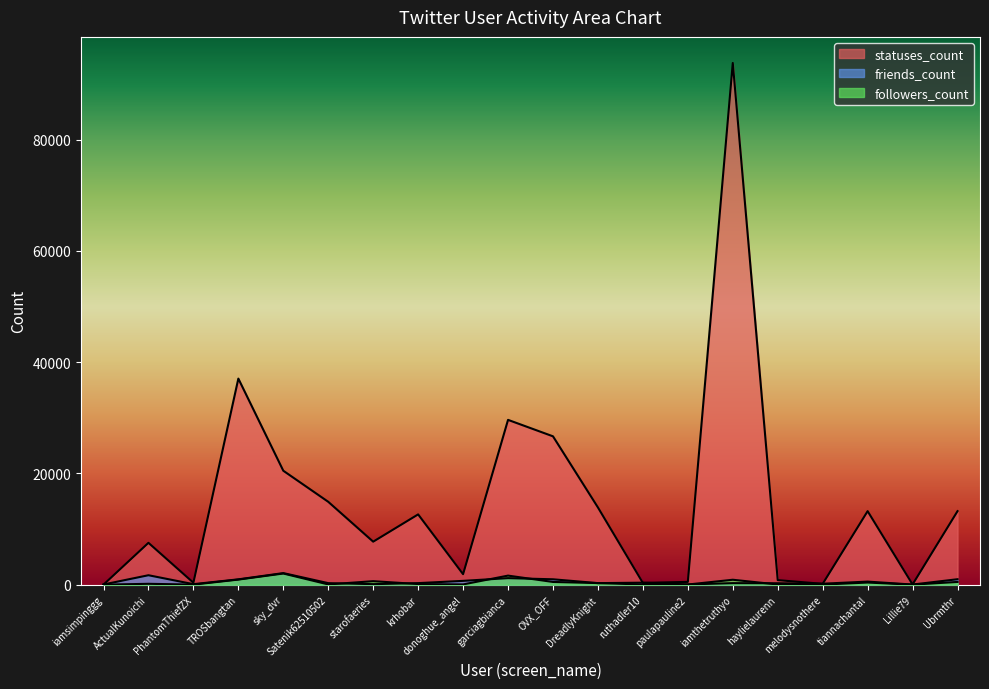

How many data points in friends_count are less than 278?

9